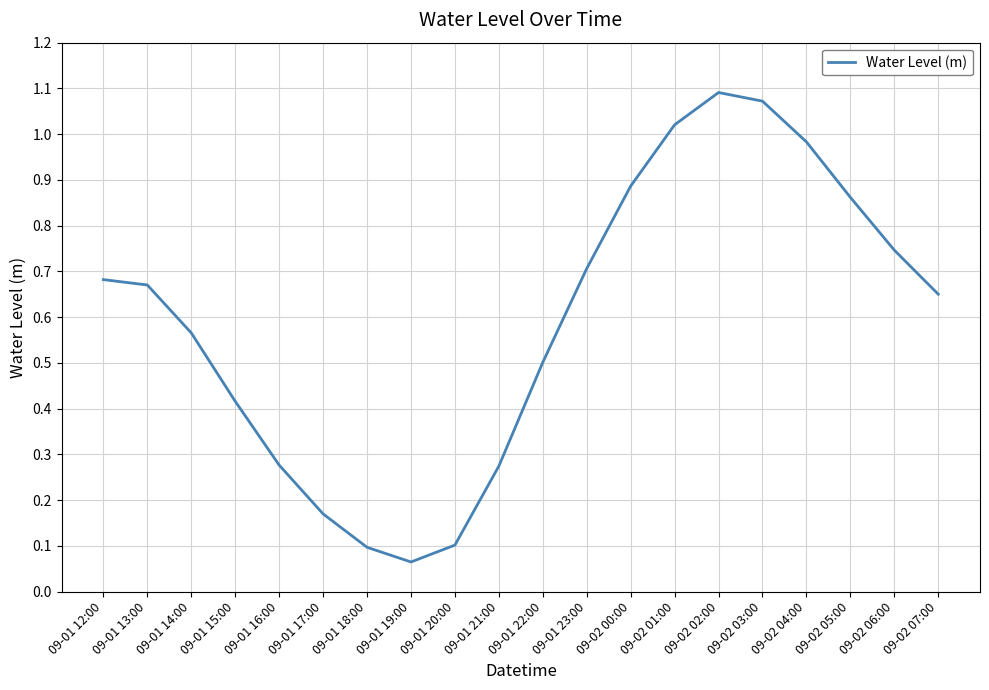

Does the chart display data point markers on the line(s)?

No